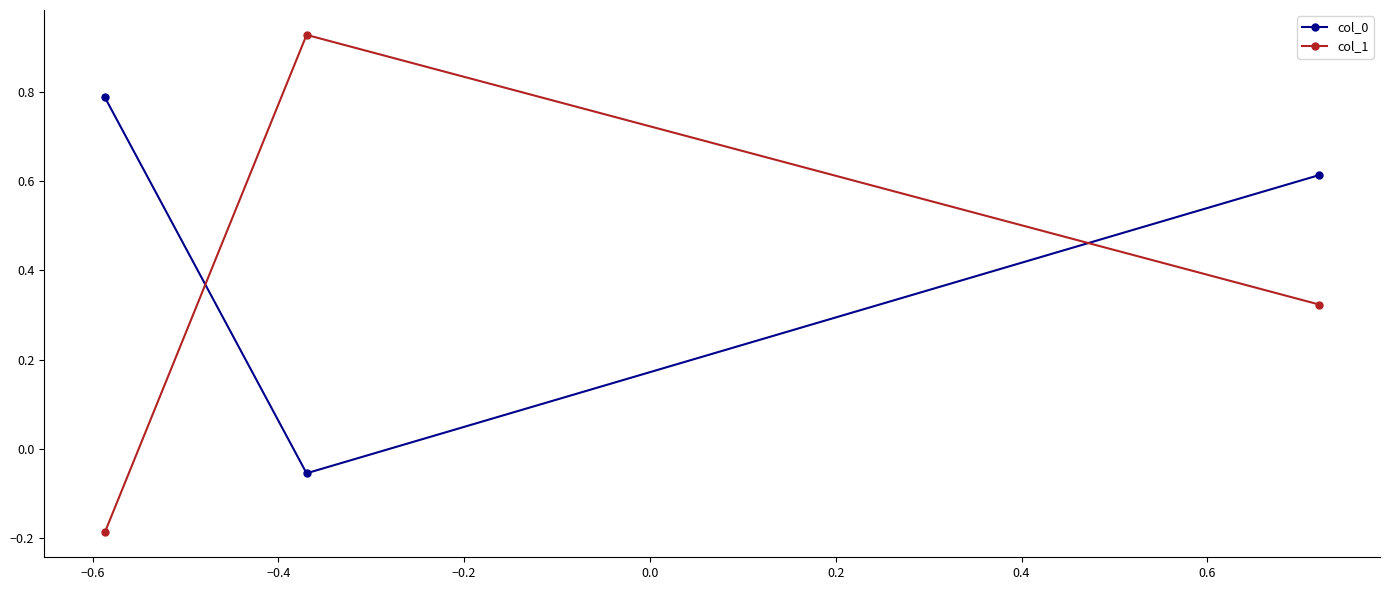

What is the sum of all col_1 values?

1.1